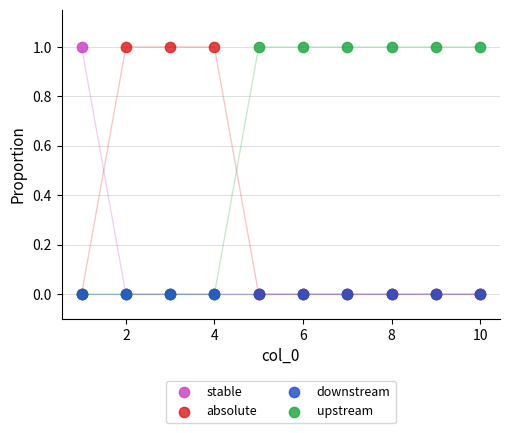

What are all the series names shown in the legend?

stable, absolute, downstream, upstream